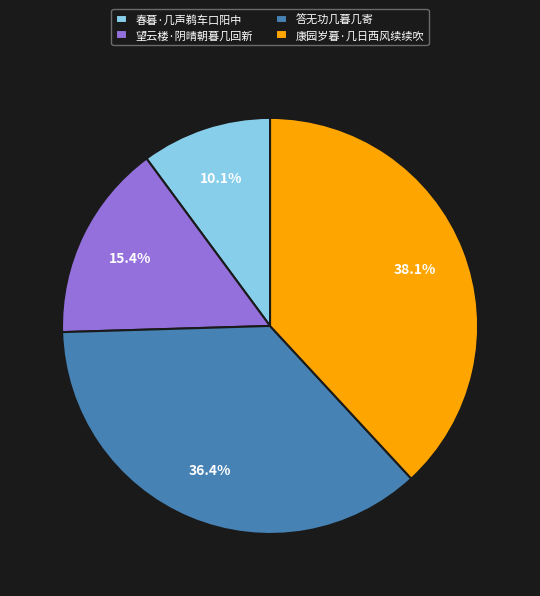

Is the sum of 春暮·几声鹈车口阳中 and 望云楼·阴晴朝暮几回新 greater than half?

No